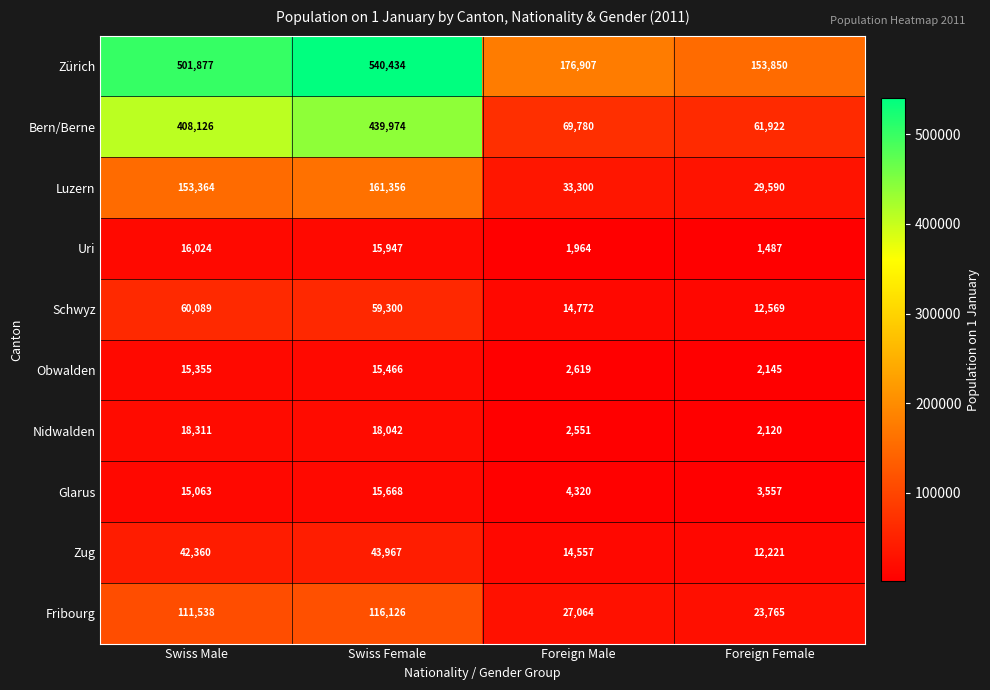

How many data points does each series have?

4